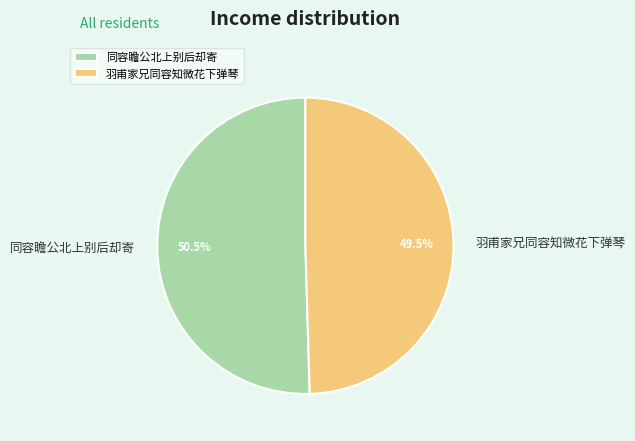

What portion of the pie excludes 同容瞻公北上别后却寄?

49.5%